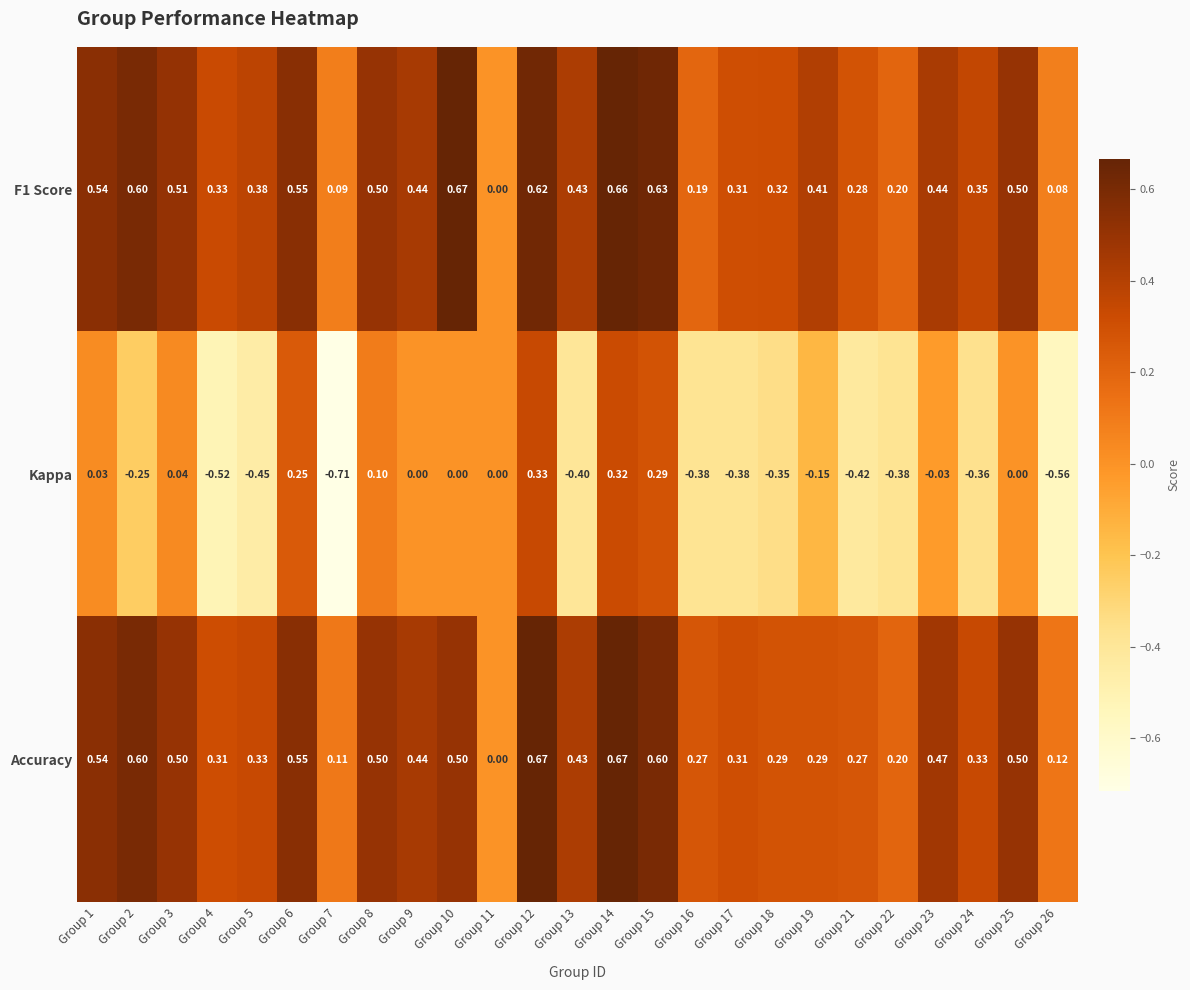

What is the spread (max minus min) of values at Group 22?

0.6